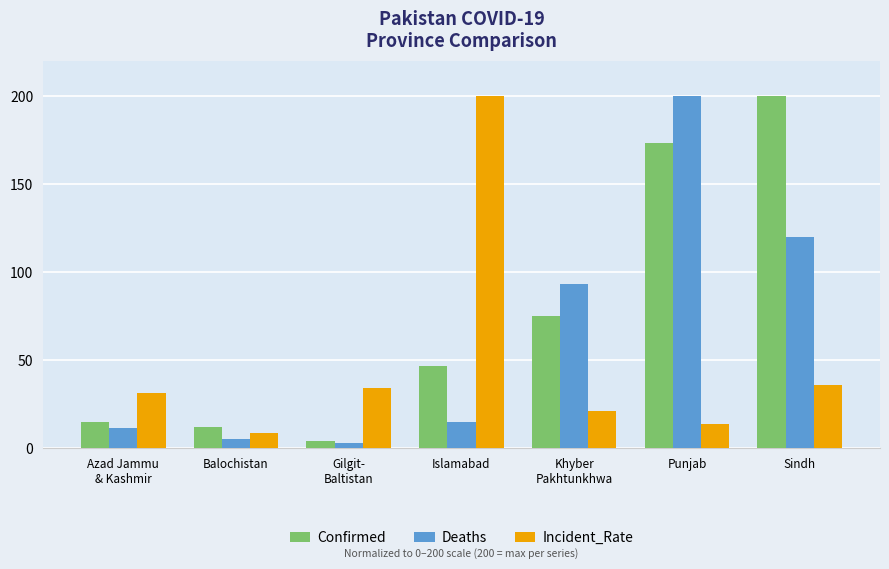

Rank the categories by Confirmed value from highest to lowest.

Sindh, Punjab, Khyber
Pakhtunkhwa, Islamabad, Azad Jammu
& Kashmir, Balochistan, Gilgit-
Baltistan